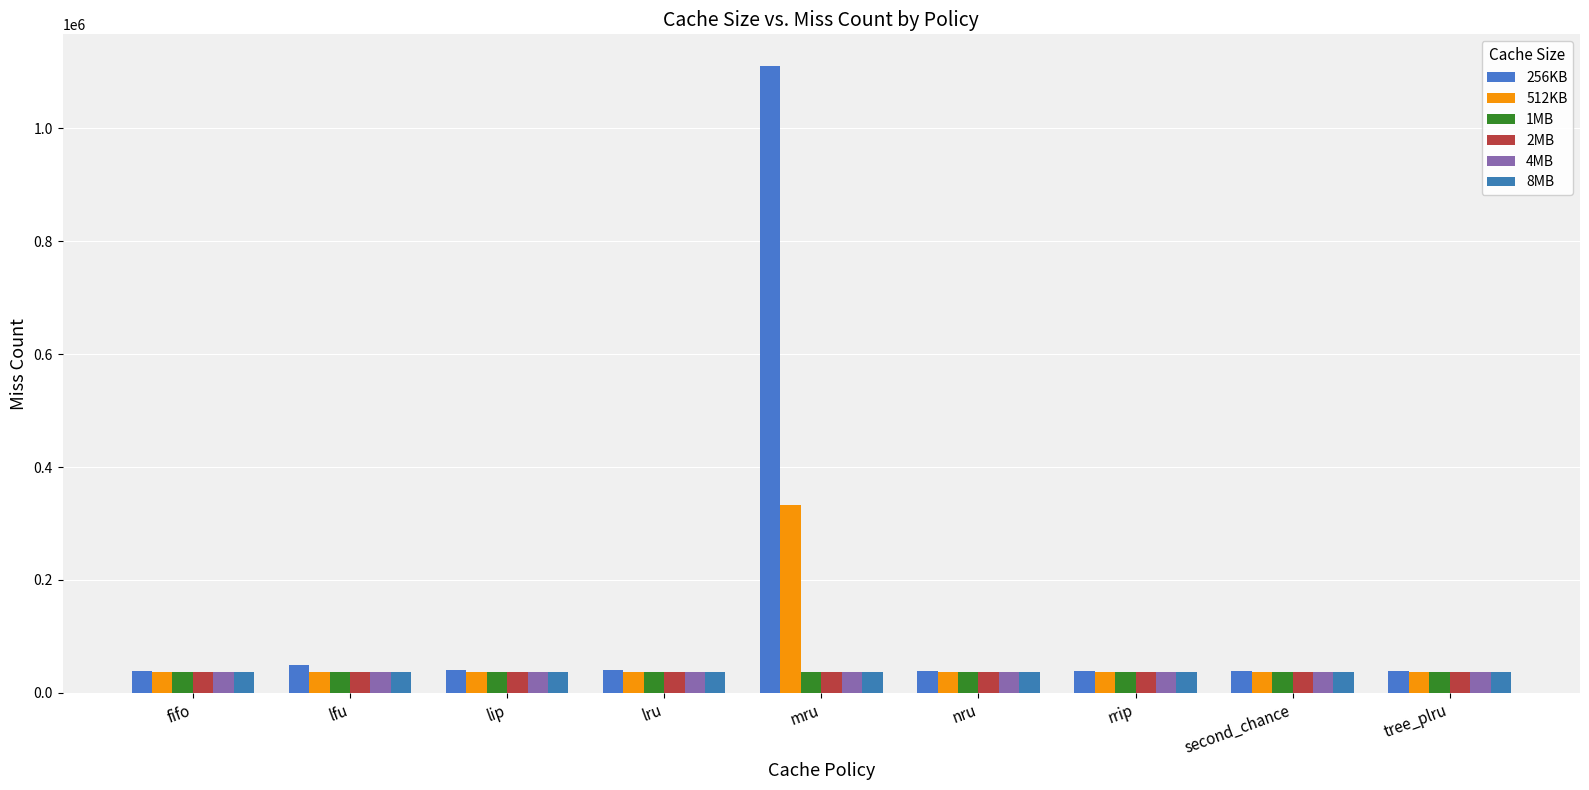

Which has a higher value, nru or second_chance?

nru